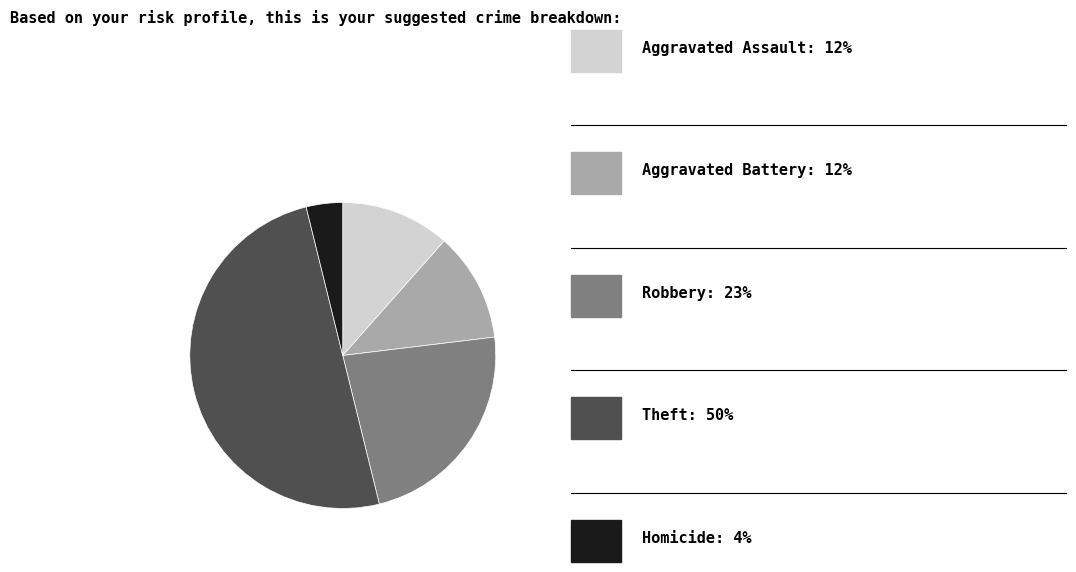

Count the number of slices in the pie.

5